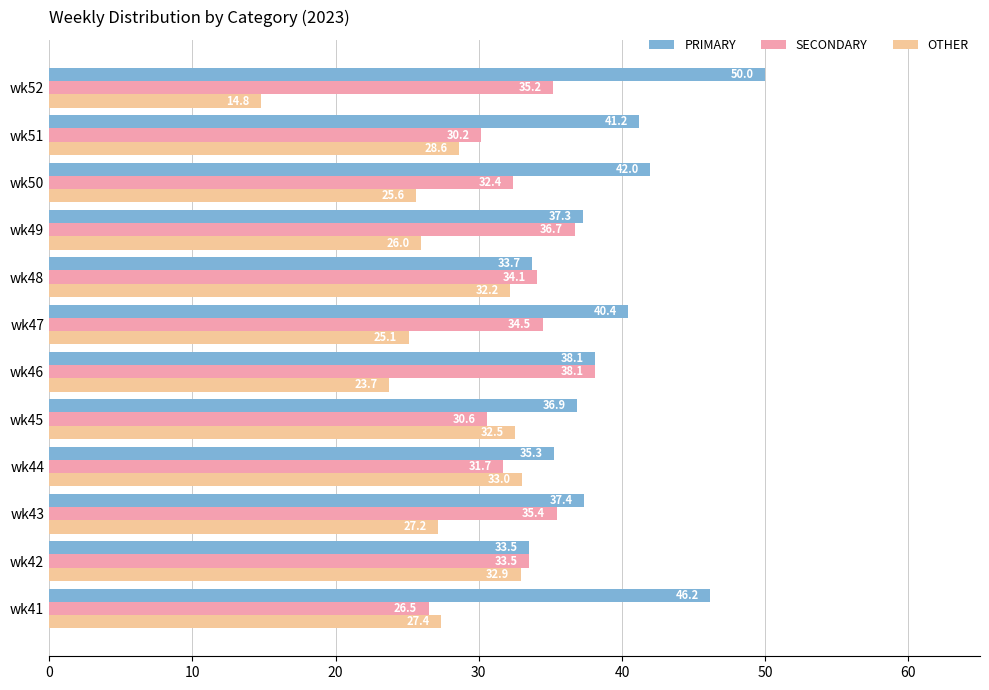

Between wk42 and wk47, which series saw the biggest shift?

OTHER